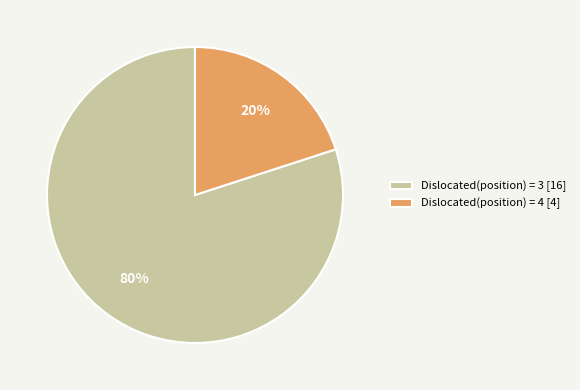

Count the number of slices in the pie.

2